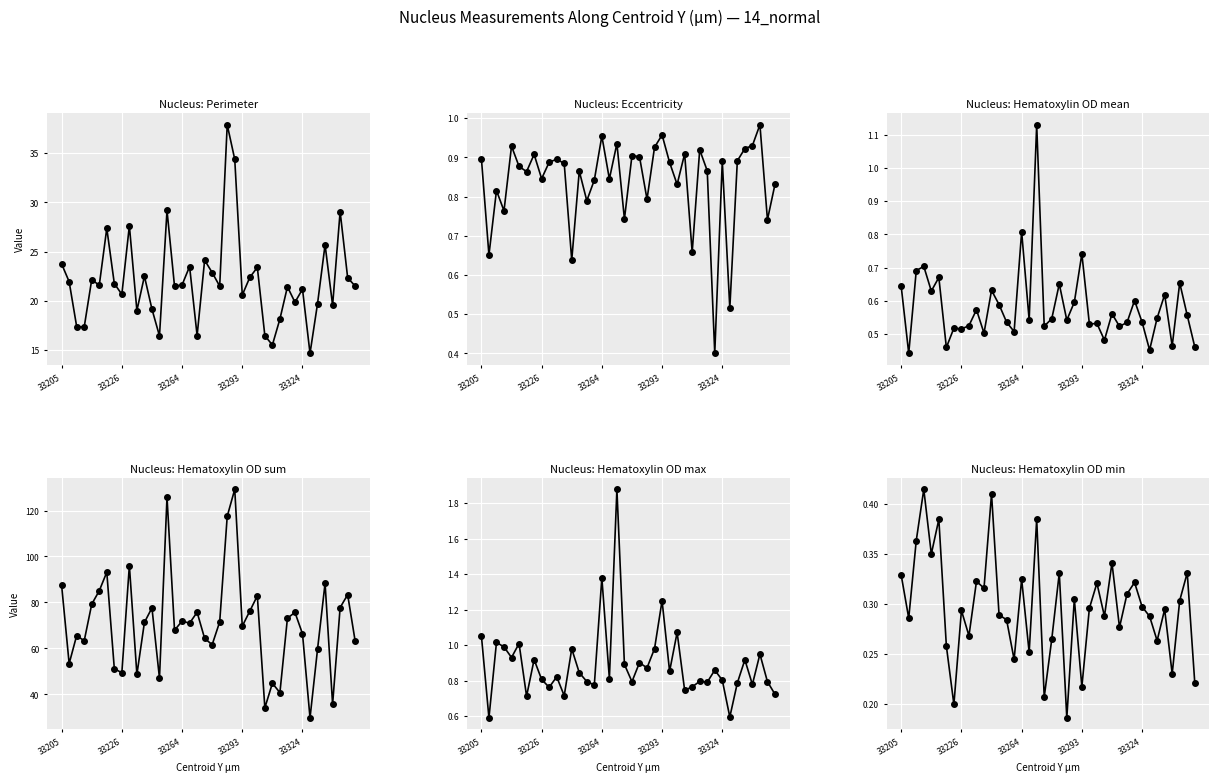

Count the Nucleus: Hematoxylin OD mean values in the range 0 to 1.

39